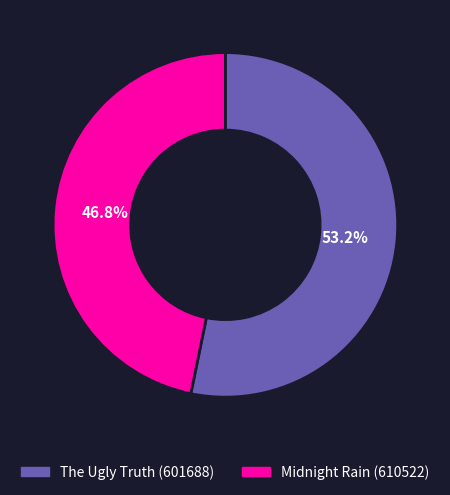

Does any single category account for the majority?

Yes